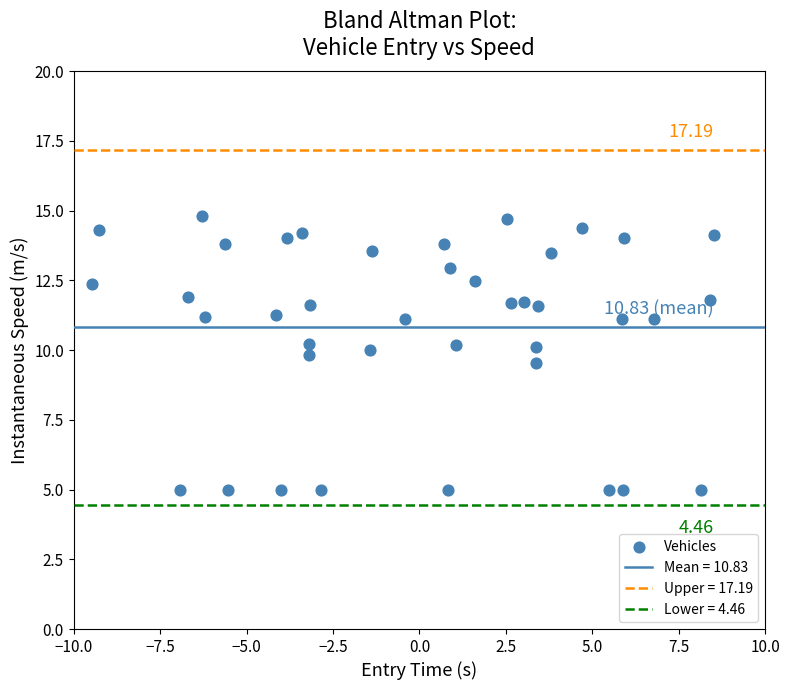

What is the range of Y values (max minus min)?

9.8